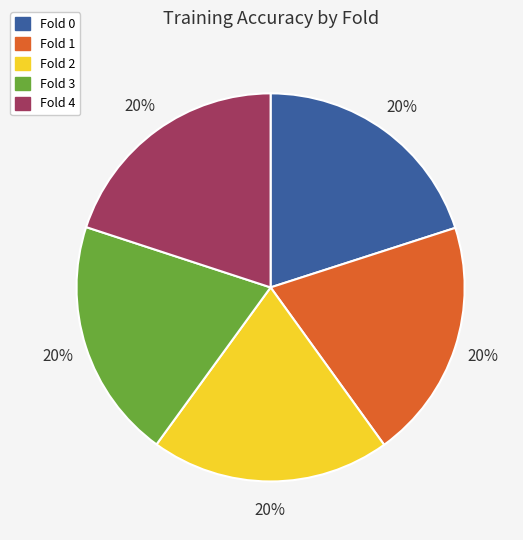

Do Fold 0 and Fold 3 together represent more than half of the pie?

No